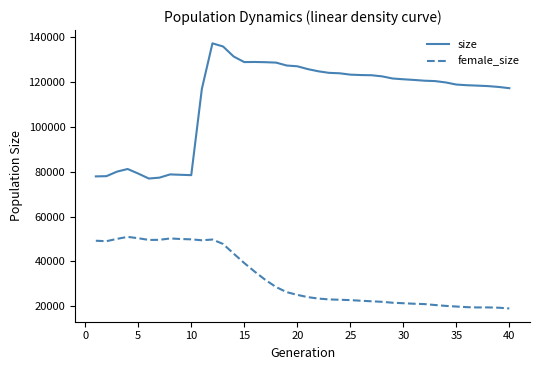

List the series in order of their overall mean, lowest first.

female_size, size